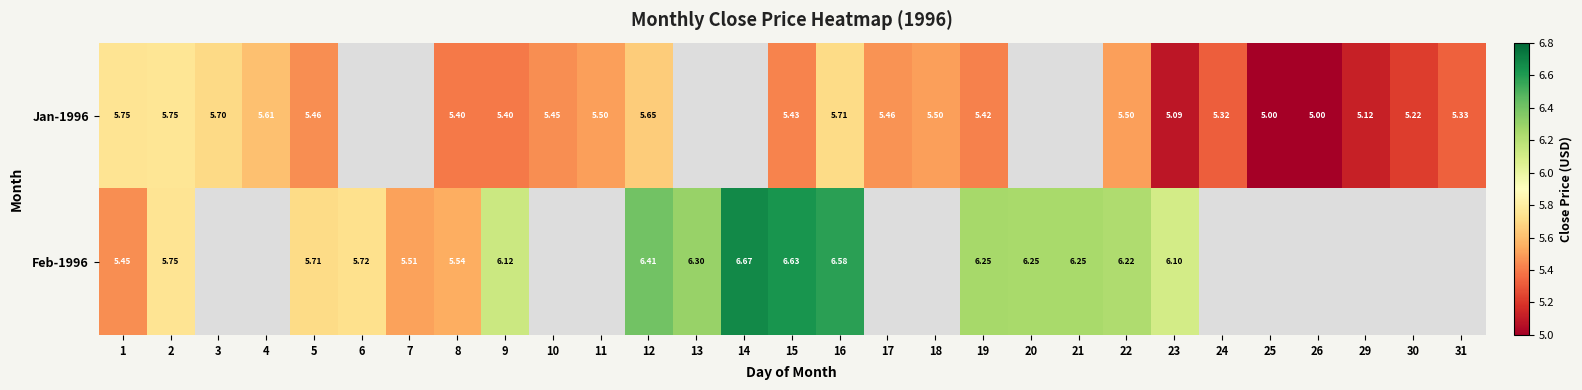

How many values in the Feb-1996 series exceed 6?

11